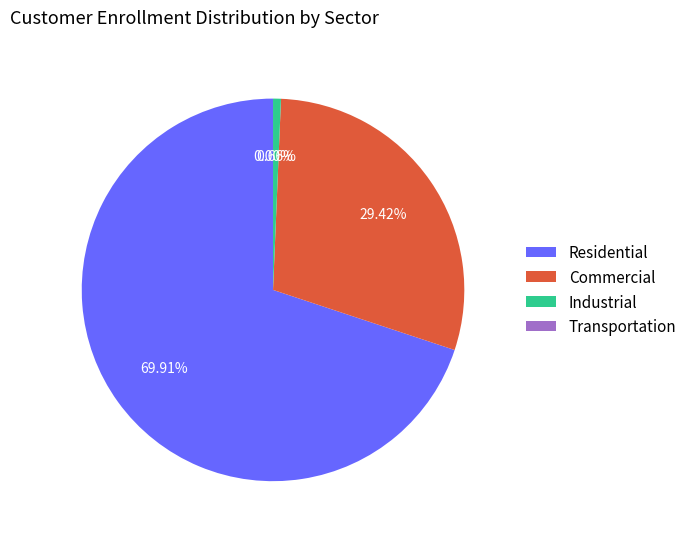

To the nearest percent, what is the average slice percentage?

25%